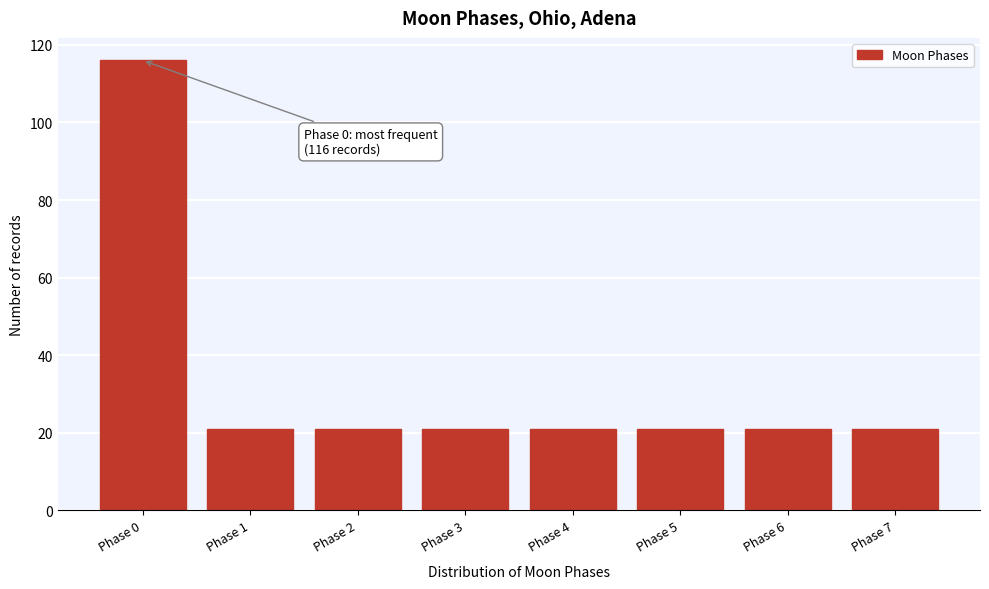

Reading left to right, list all the values displayed in this chart.

116	21	21	21	21	21	21	21